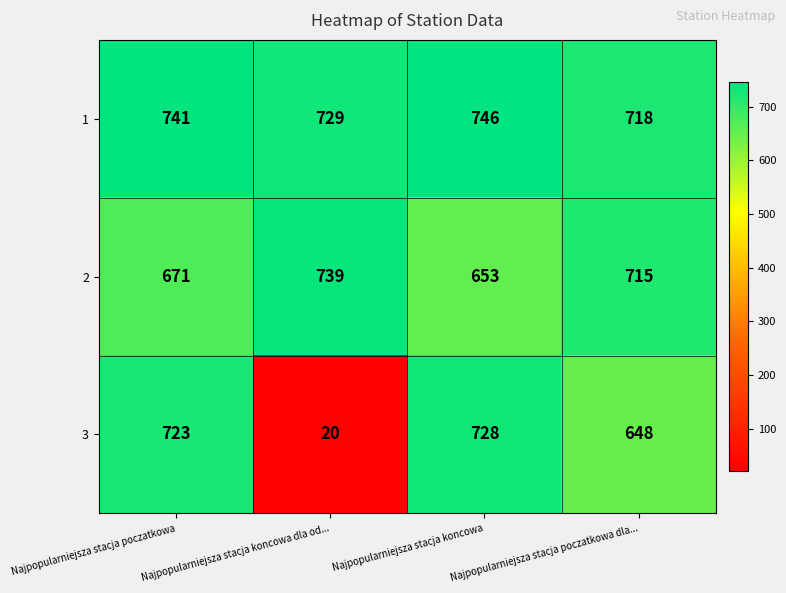

List the series in order of their overall mean, highest first.

1, 2, 3